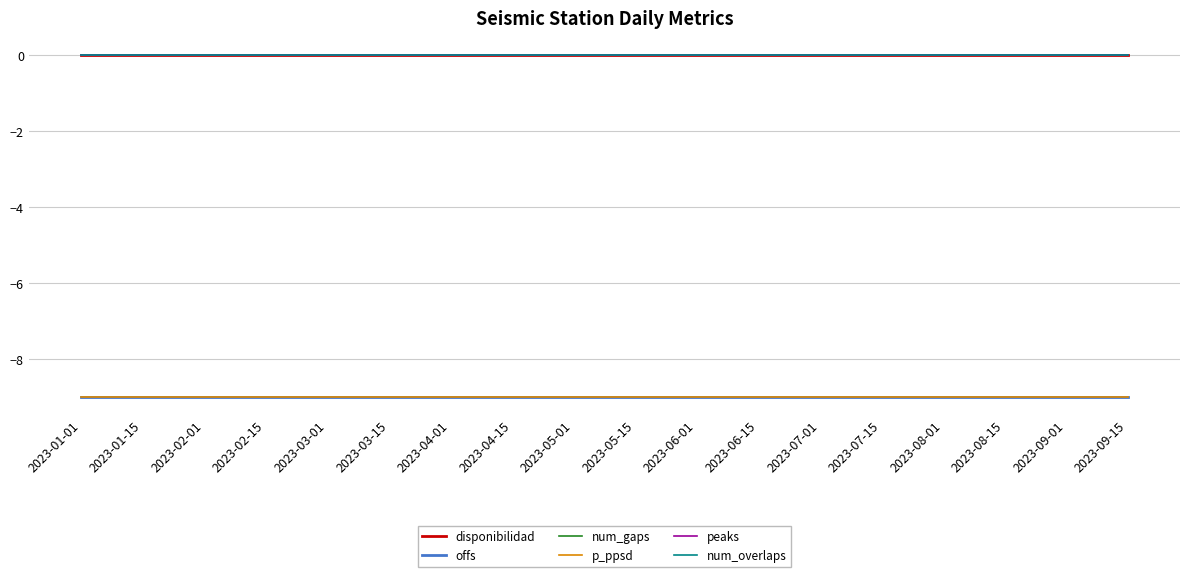

Does the chart have visible grid lines?

Yes